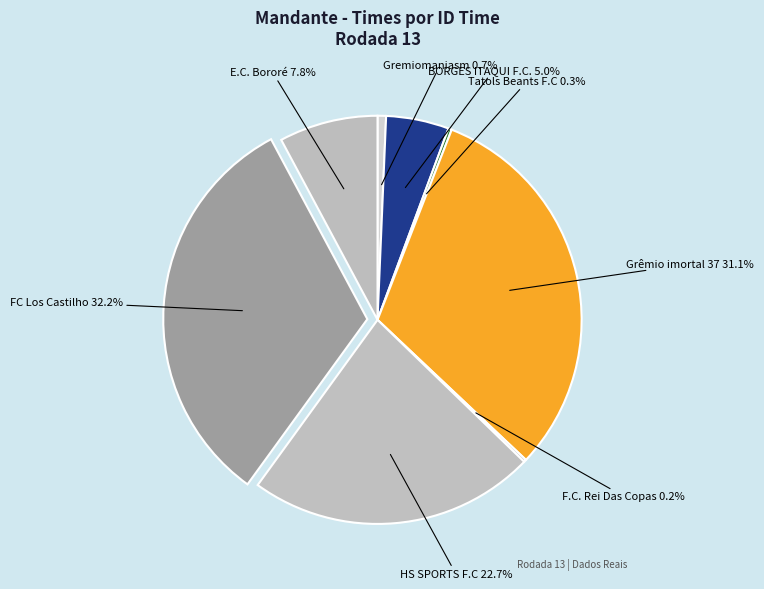

Approximately how many times larger is the value at BORGES ITAQUI F.C. compared to Gremiomaniasm?

7.4